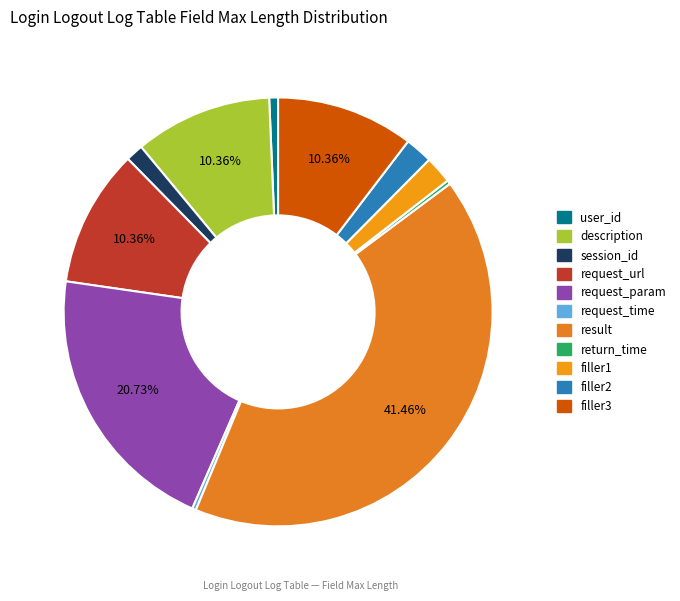

Rank the categories by value from lowest to highest.

request_time, return_time, user_id, session_id, filler1, filler2, description, request_url, filler3, request_param, result